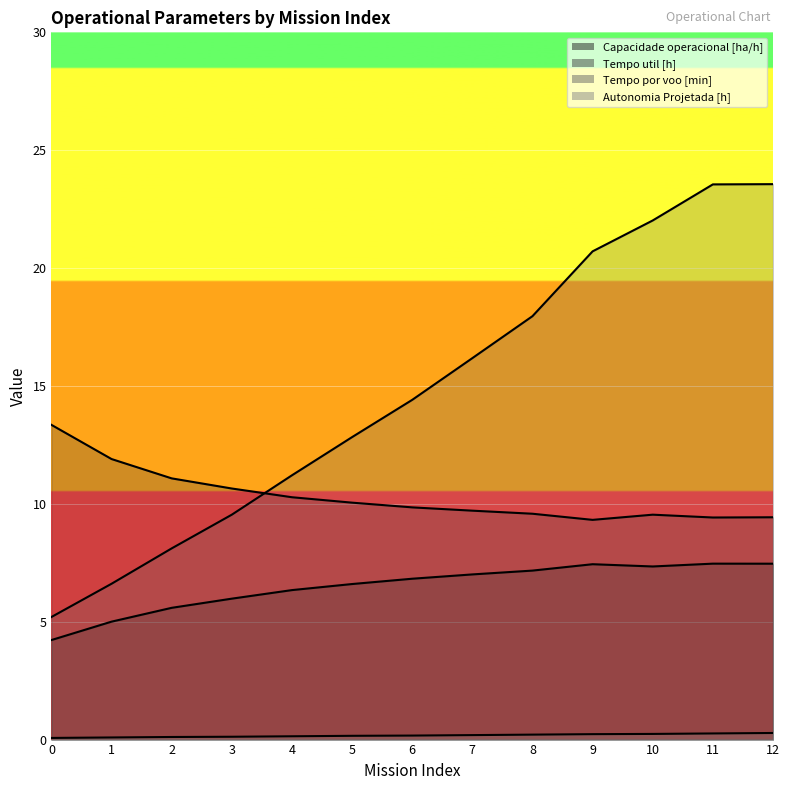

True or false: Capacidade operacional [ha/h] and Tempo util [h] cross at least once.

False